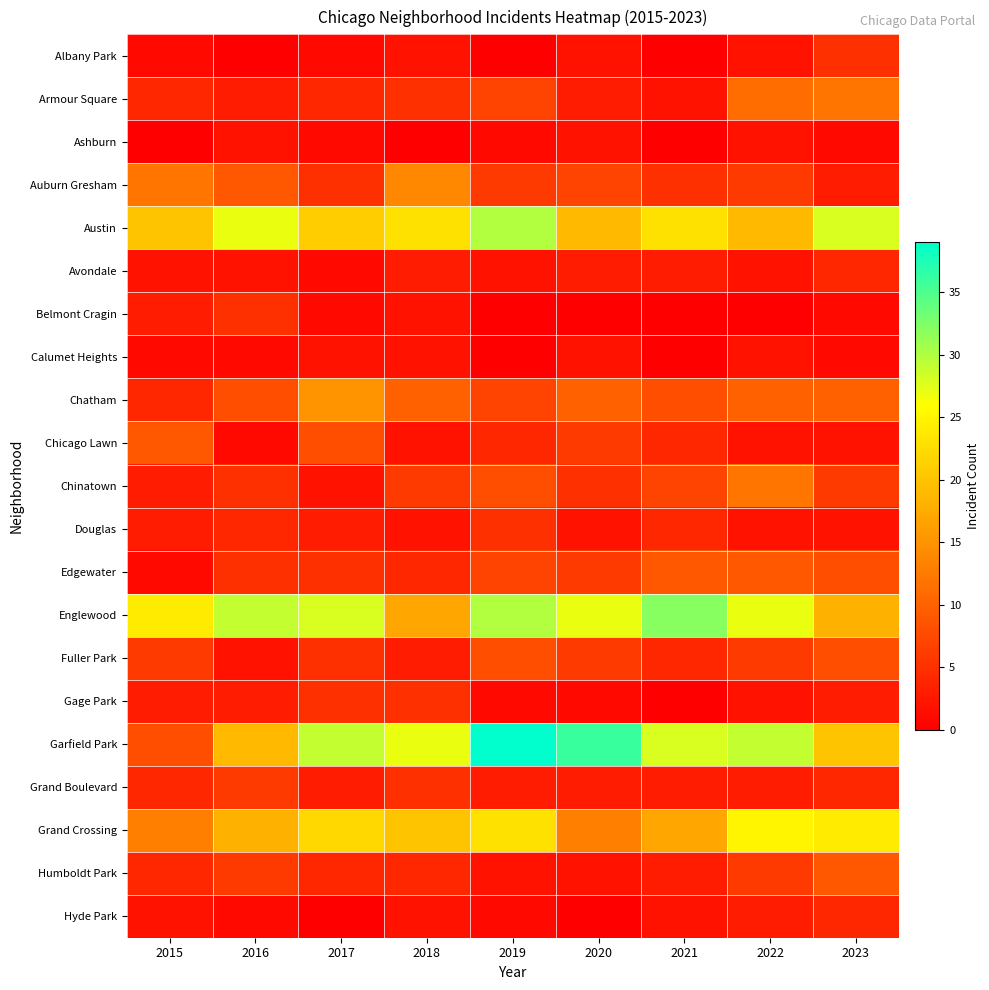

At which category does the chart reach its minimum across all series?

2016